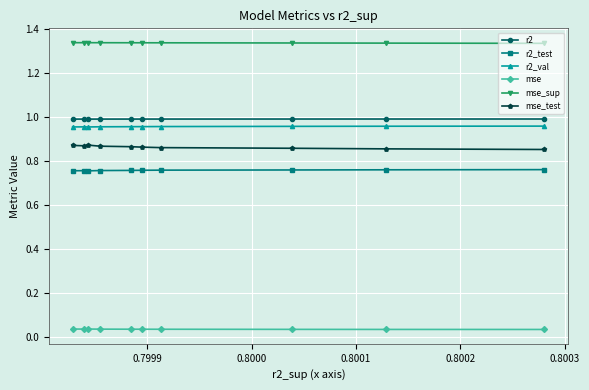

Which series has the largest total across all categories?

mse_sup